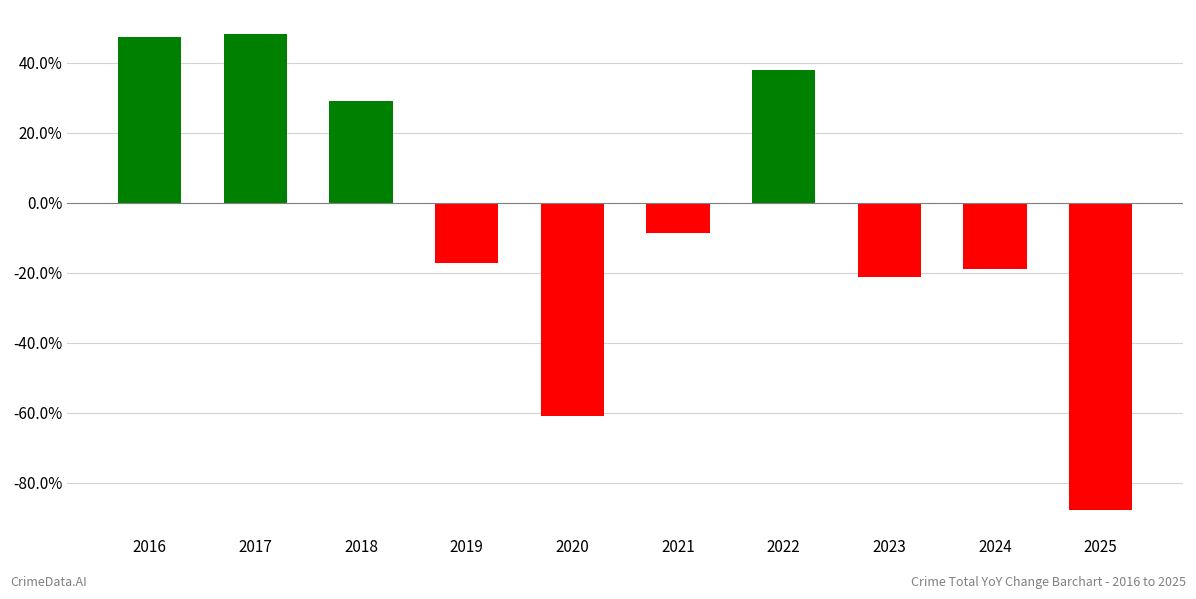

What is the approximate value at 2025?

-87.9